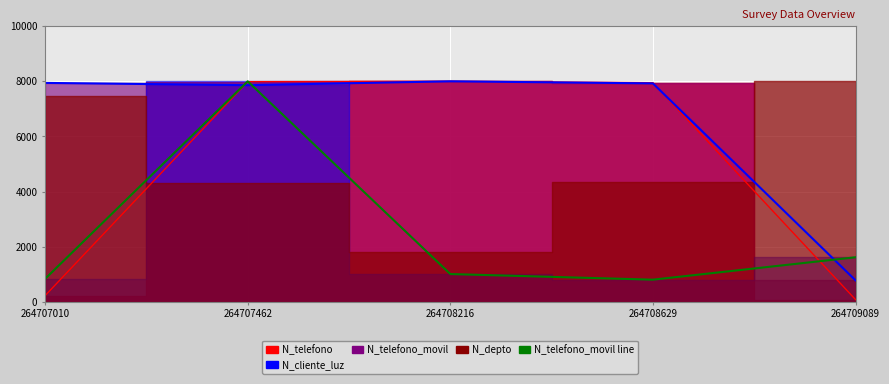

What is the difference between the highest and lowest values at 264708216?

6995.5